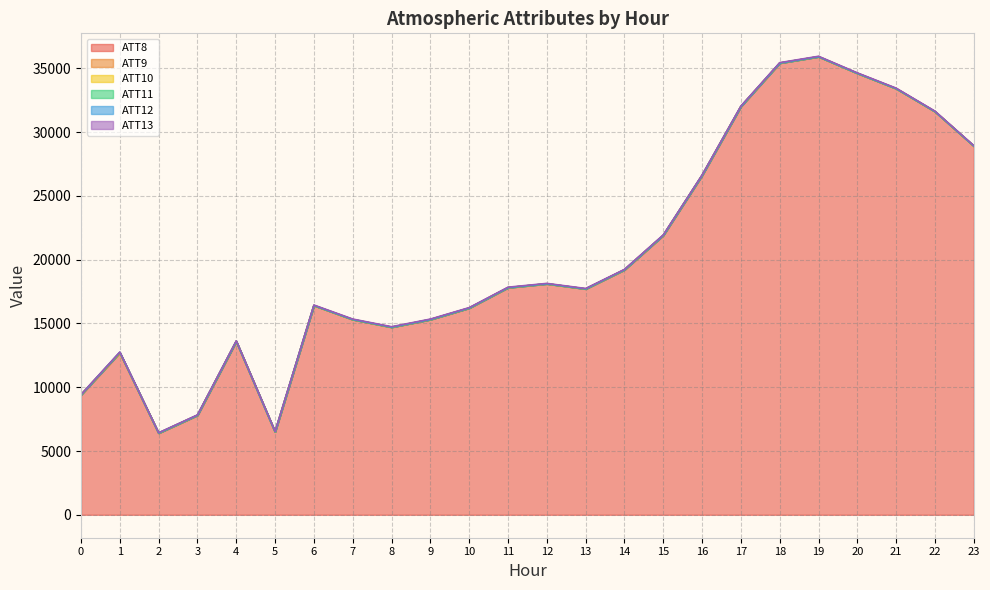

True or false: ATT8 has more than 1 interior local peaks.

True